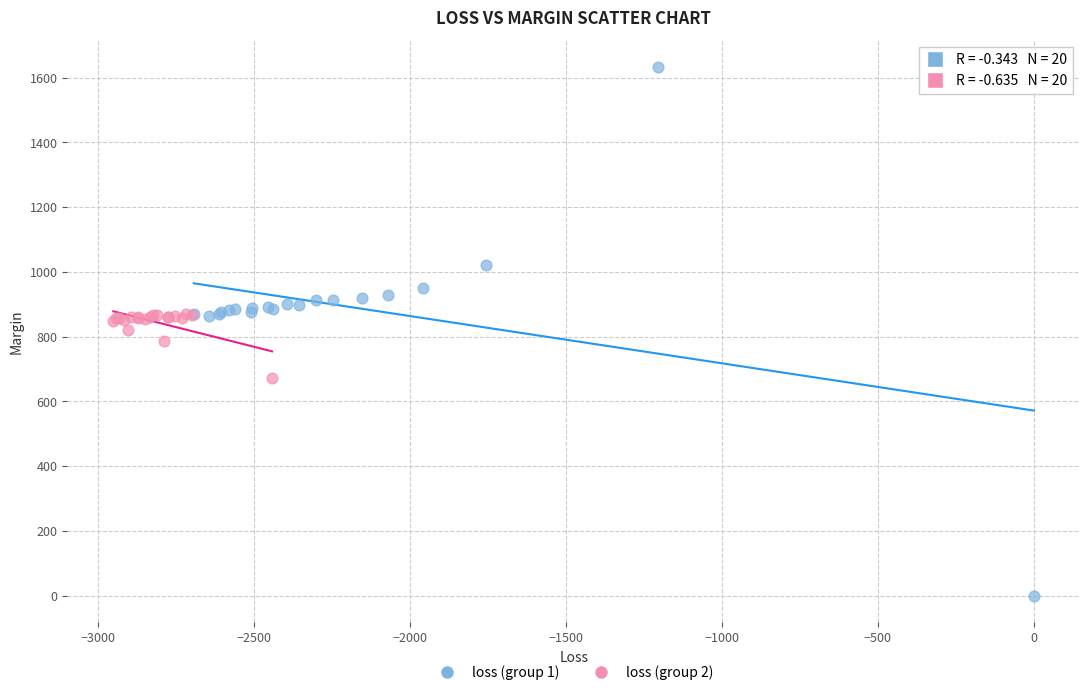

Which series contains the lowest Y value?

loss (group 1)